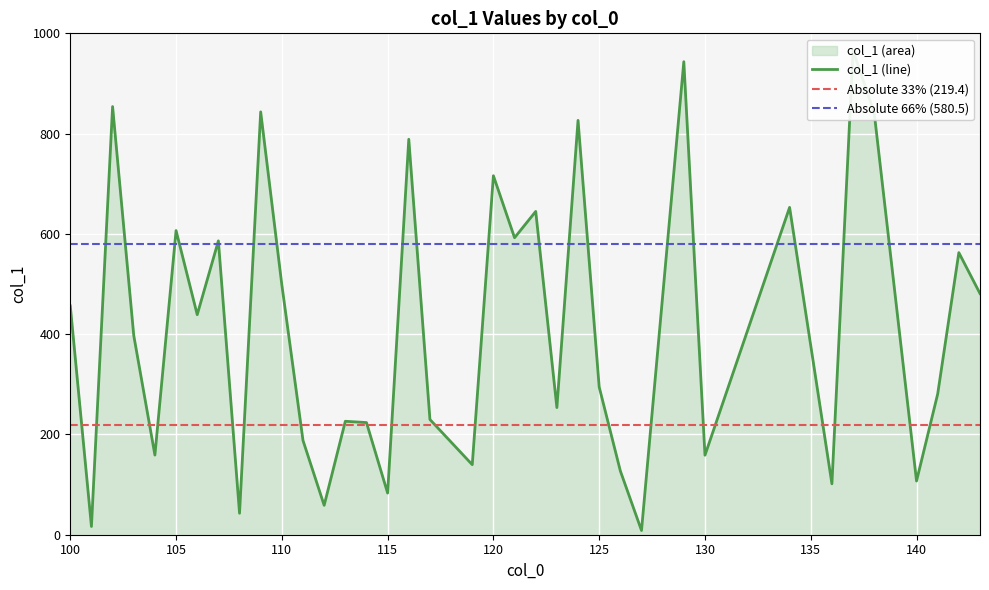

Where is the data nearest to the value 486?

143